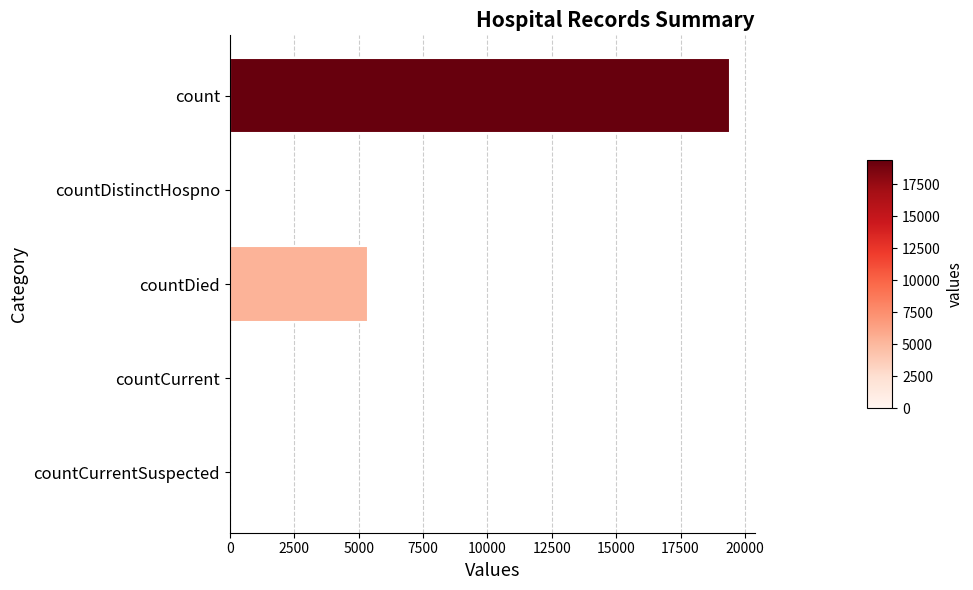

What is the sum of all values?

24875